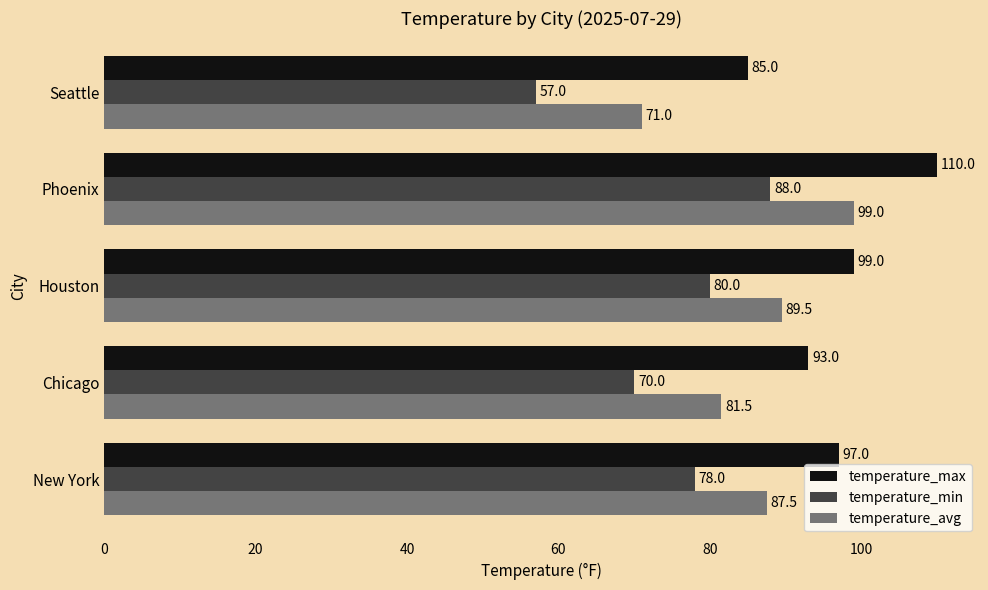

At which category is the sum across all series the highest?

Phoenix